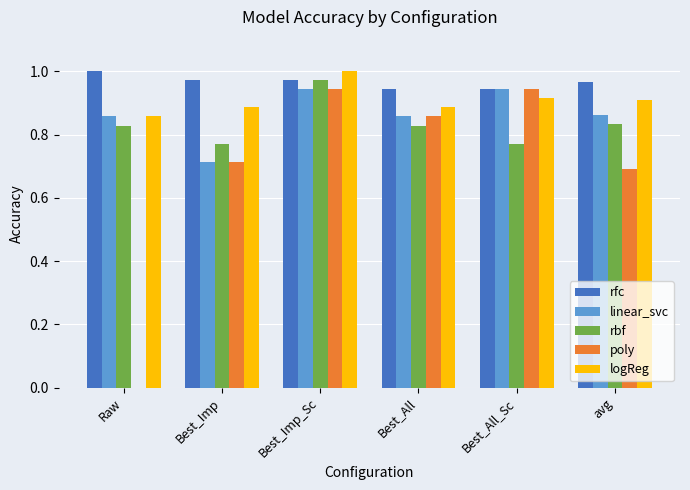

Which series changed the most between Best_All and avg?

poly